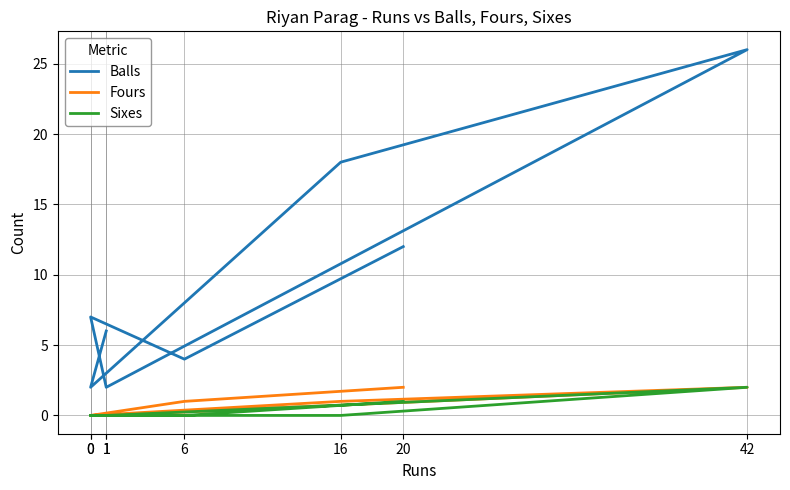

At 0, list the series in order from smallest to largest.

Fours, Sixes, Balls